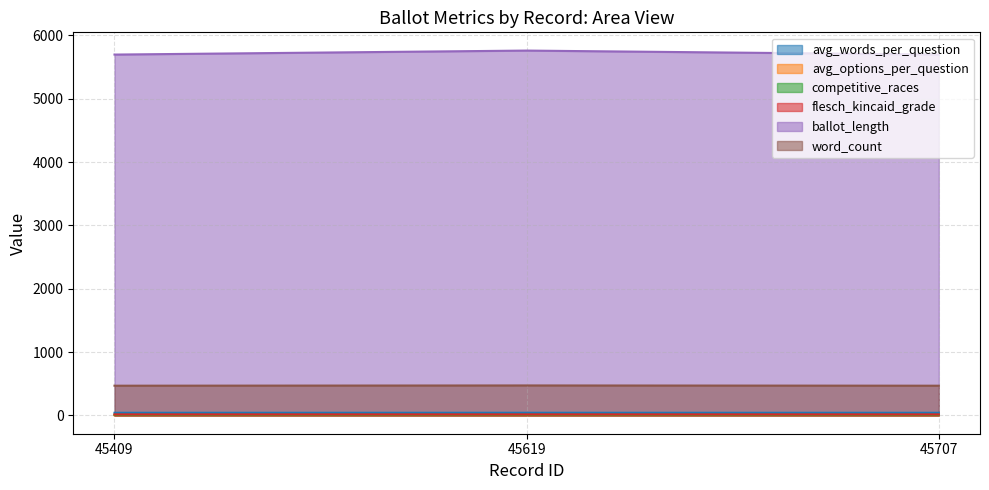

Between 45707 and 45409, which is larger?

45707